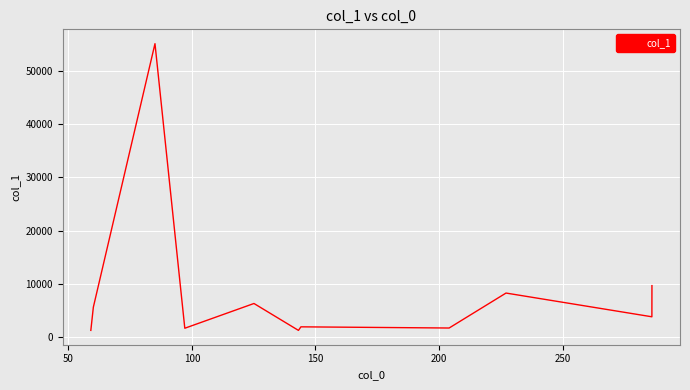

What is the smallest value displayed?

1327.2